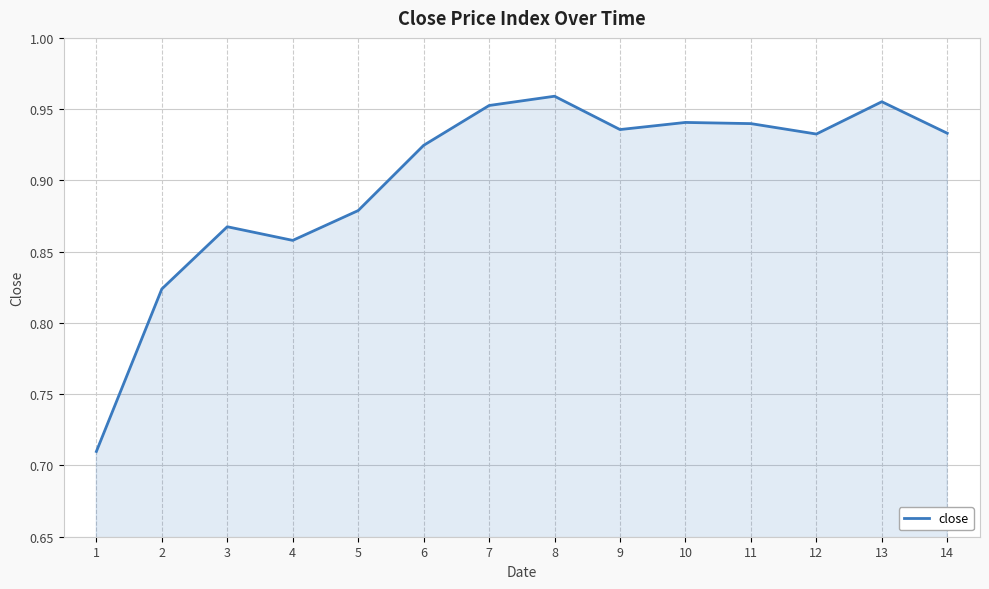

Which has a higher value, 12 or 4?

12